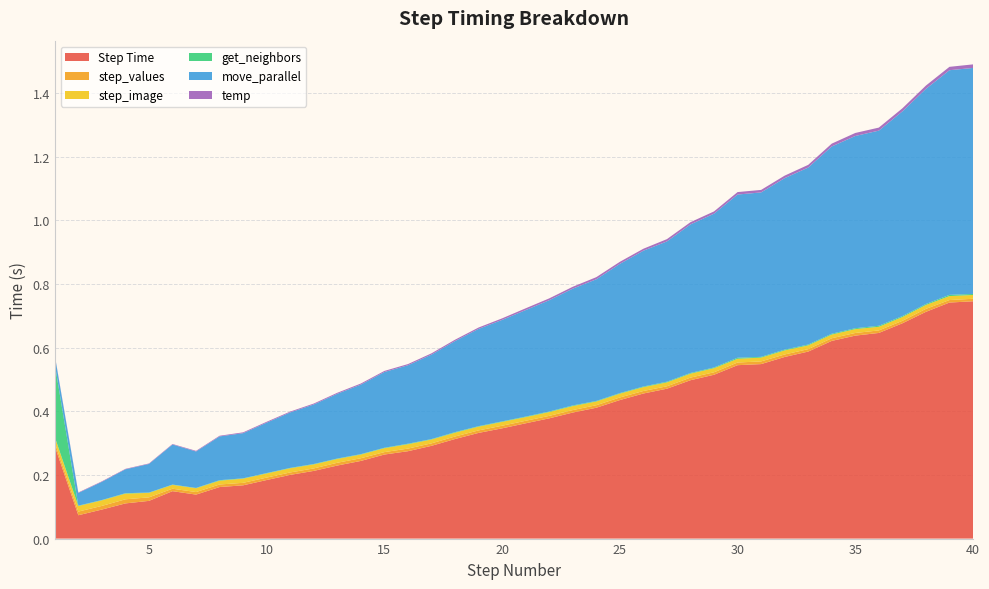

Reading left to right, list all the values displayed in this chart.

Step Time: 0.3	0.1	0.1	0.1	0.1	0.1	0.1	0.2	0.2	0.2	0.2	0.2	0.2	0.2	0.3	0.3	0.3	0.3	0.3	0.3	0.4	0.4	0.4	0.4	0.4	0.5	0.5	0.5	0.5	0.5	0.5	0.6	0.6	0.6	0.6	0.6	0.7	0.7	0.7	0.7
step_values: 0.0	0.0	0.0	0.0	0.0	0.0	0.0	0.0	0.0	0.0	0.0	0.0	0.0	0.0	0.0	0.0	0.0	0.0	0.0	0.0	0.0	0.0	0.0	0.0	0.0	0.0	0.0	0.0	0.0	0.0	0.0	0.0	0.0	0.0	0.0	0.0	0.0	0.0	0.0	0.0
step_image: 0.0	0.0	0.0	0.0	0.0	0.0	0.0	0.0	0.0	0.0	0.0	0.0	0.0	0.0	0.0	0.0	0.0	0.0	0.0	0.0	0.0	0.0	0.0	0.0	0.0	0.0	0.0	0.0	0.0	0.0	0.0	0.0	0.0	0.0	0.0	0.0	0.0	0.0	0.0	0.0
get_neighbors: 0.2	0.0	0.0	0.0	0.0	0.0	0.0	0.0	0.0	0.0	0.0	0.0	0.0	0.0	0.0	0.0	0.0	0.0	0.0	0.0	0.0	0.0	0.0	0.0	0.0	0.0	0.0	0.0	0.0	0.0	0.0	0.0	0.0	0.0	0.0	0.0	0.0	0.0	0.0	0.0
move_parallel: 0.0	0.0	0.1	0.1	0.1	0.1	0.1	0.1	0.1	0.2	0.2	0.2	0.2	0.2	0.2	0.2	0.3	0.3	0.3	0.3	0.3	0.3	0.4	0.4	0.4	0.4	0.4	0.5	0.5	0.5	0.5	0.5	0.6	0.6	0.6	0.6	0.6	0.7	0.7	0.7
temp: 0.0	0.0	0.0	0.0	0.0	0.0	0.0	0.0	0.0	0.0	0.0	0.0	0.0	0.0	0.0	0.0	0.0	0.0	0.0	0.0	0.0	0.0	0.0	0.0	0.0	0.0	0.0	0.0	0.0	0.0	0.0	0.0	0.0	0.0	0.0	0.0	0.0	0.0	0.0	0.0